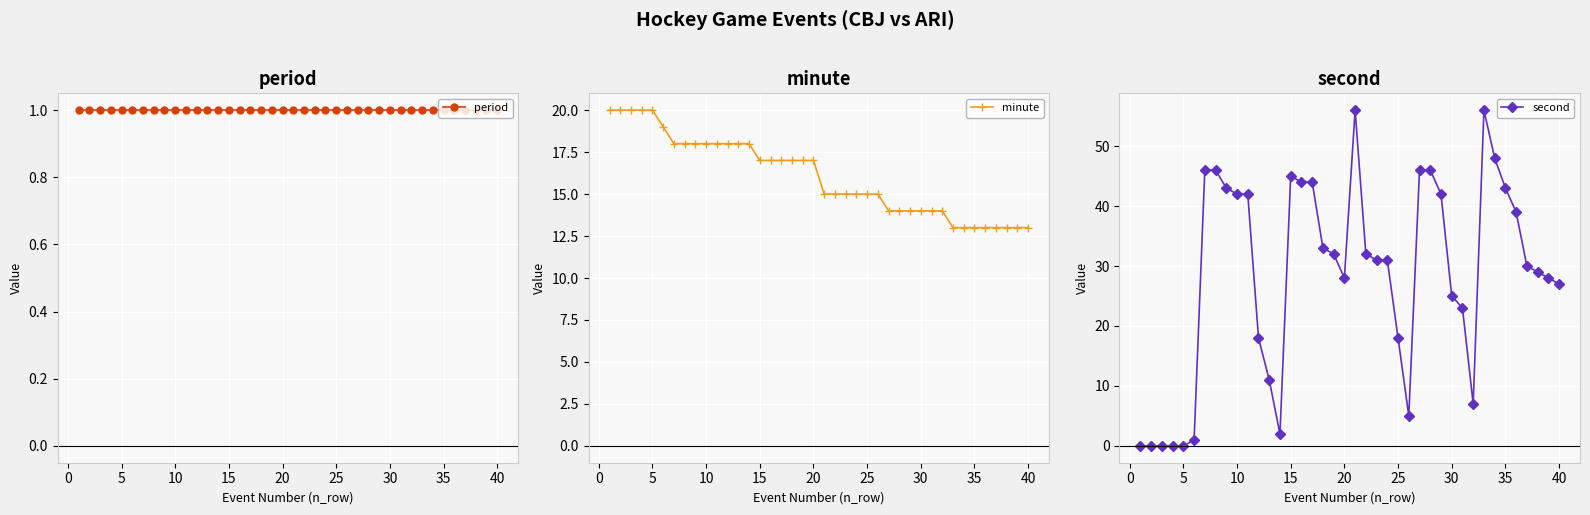

True or false: minute has a value of 18 at 10.

True